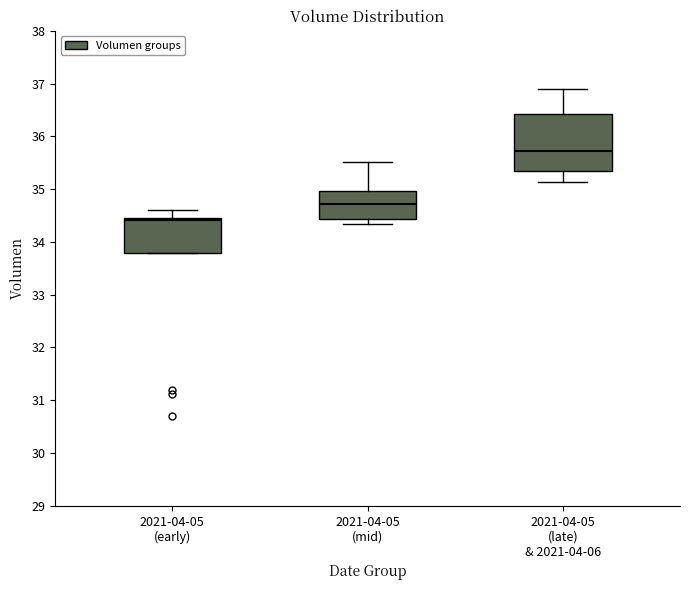

Reading left to right, read every box against the y-axis: the position of its median line, the range the box covers, and the ends of its whiskers. The values are not printed on the chart, so give them approximately, as read against the axis.

2021-04-05 (early): median 34.4, box 33.8 to 34.5, whiskers 33.8 to 34.6
2021-04-05 (mid): median 34.7, box 34.4 to 35.0, whiskers 34.3 to 35.5
2021-04-05 (late) & 2021-04-06: median 35.7, box 35.3 to 36.4, whiskers 35.1 to 36.9